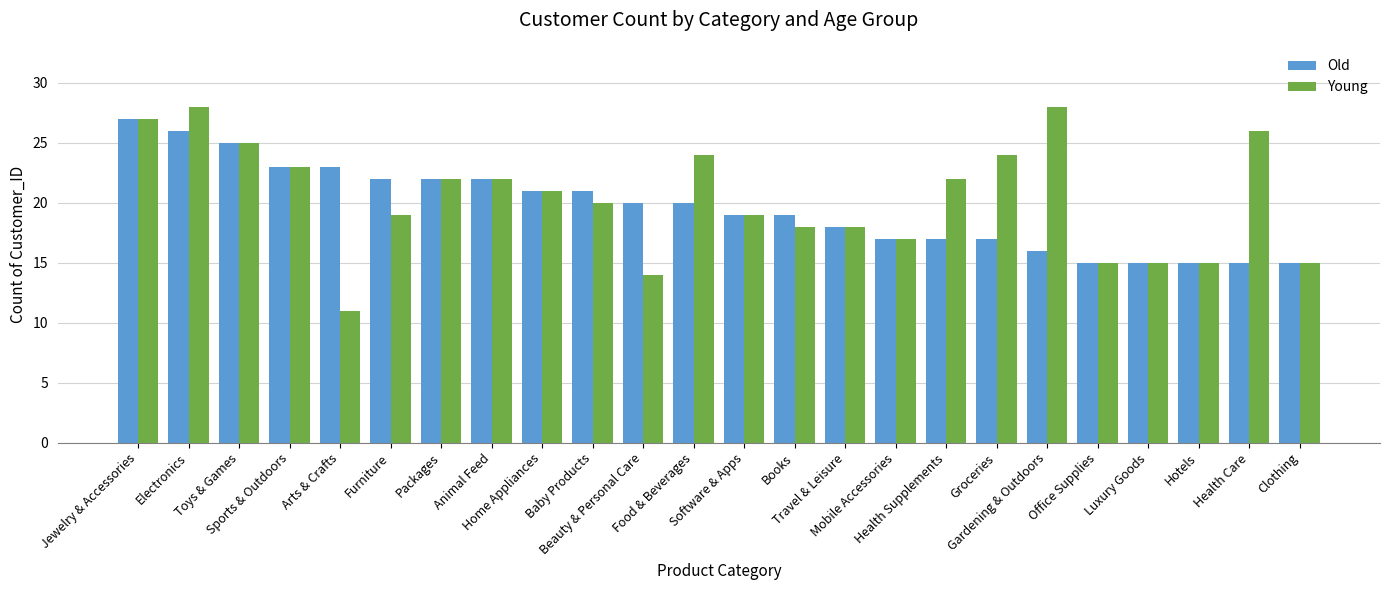

What is the maximum value for Young?

28